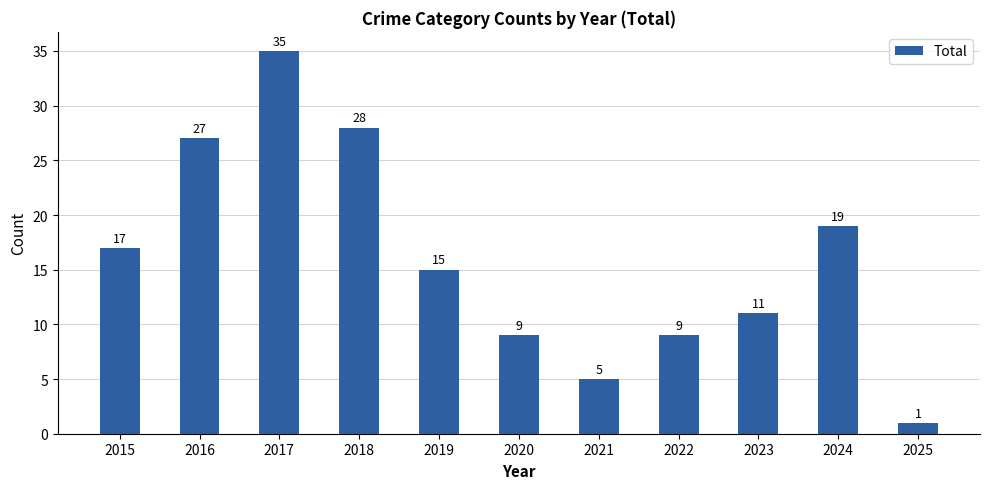

What is the change in value from 2019 to 2022?

-6